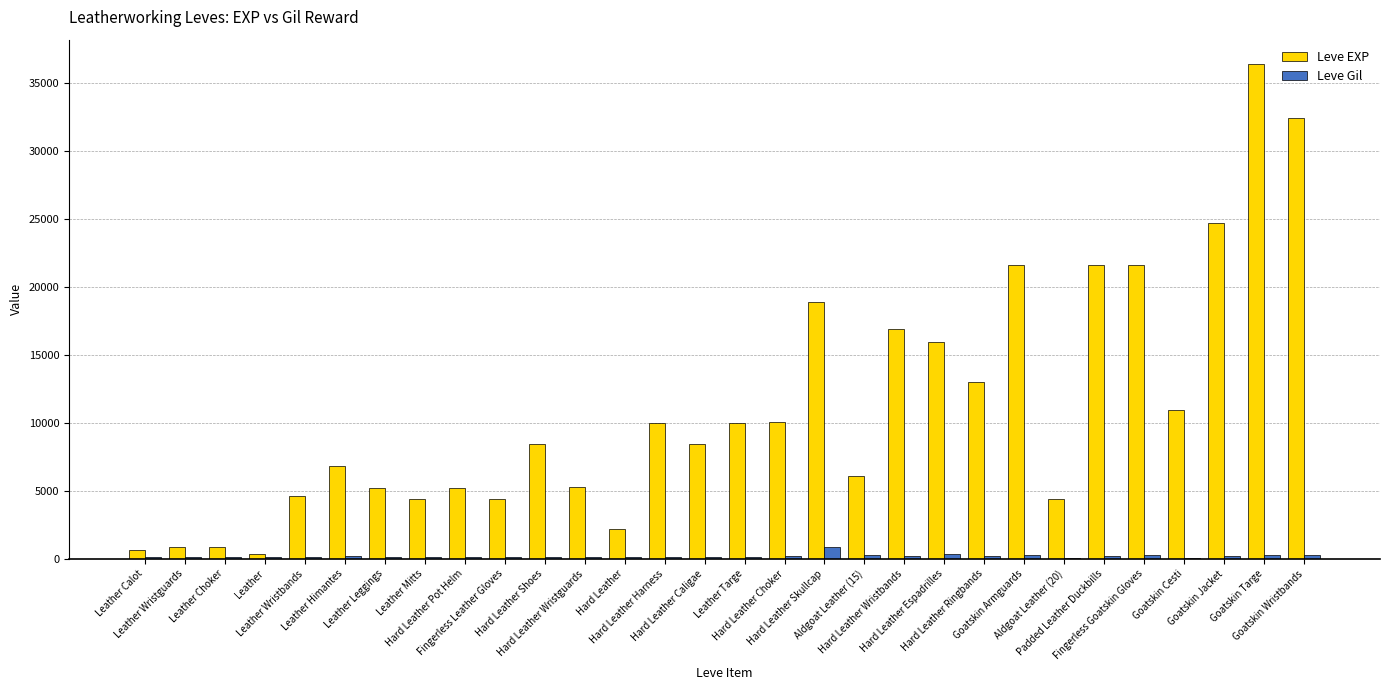

What is the greatest value displayed?

36390